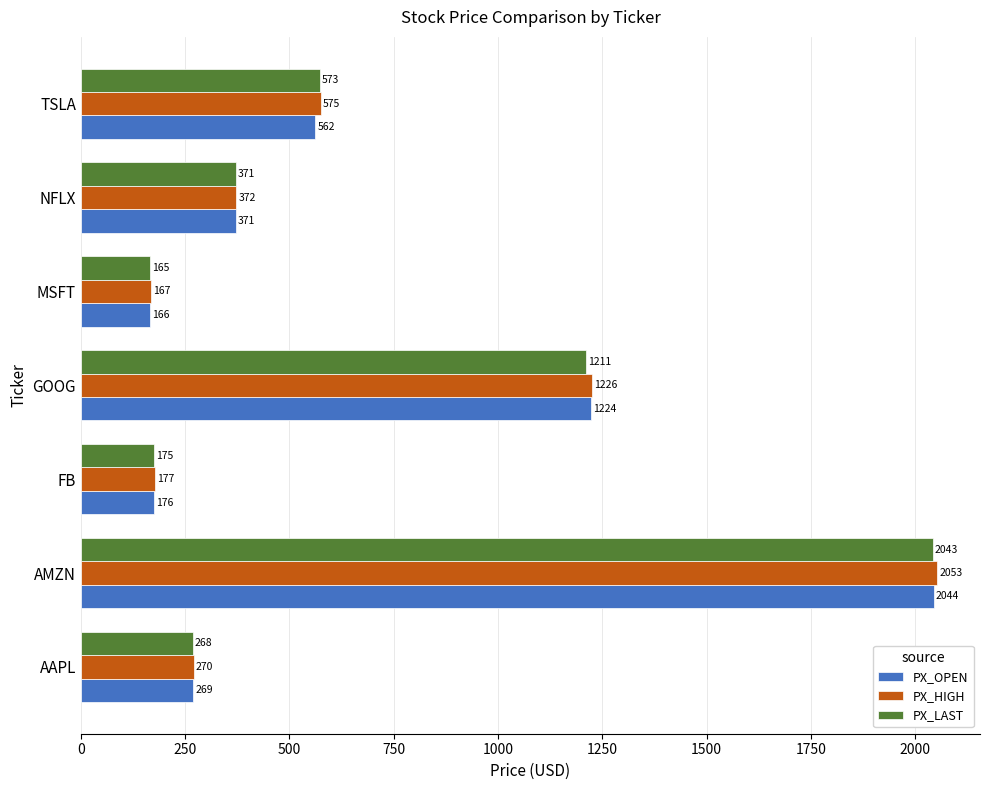

Which series has the widest spread of values?

PX_HIGH